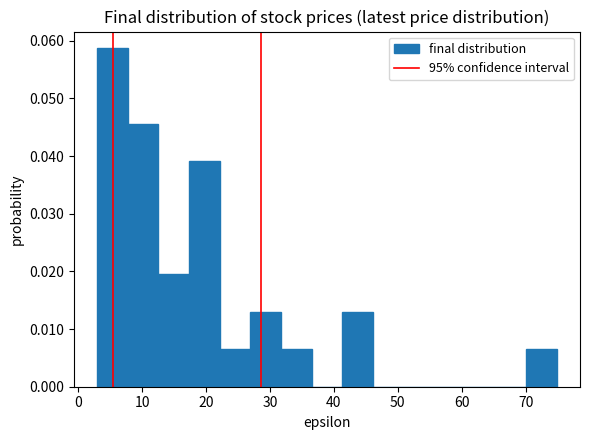

Reading left to right, transcribe this chart: for each bar, give the range it covers on the x-axis and its height. Neither the bar edges nor the heights are printed on the chart, so give them approximately, as read against the axes.

3 to 8: 0.059
8 to 13: 0.046
13 to 17: 0.020
17 to 22: 0.039
22 to 27: 0.007
27 to 32: 0.013
32 to 37: 0.007
37 to 41: 0
41 to 46: 0.013
46 to 51: 0
51 to 56: 0
56 to 61: 0
61 to 65: 0
65 to 70: 0
70 to 75: 0.007